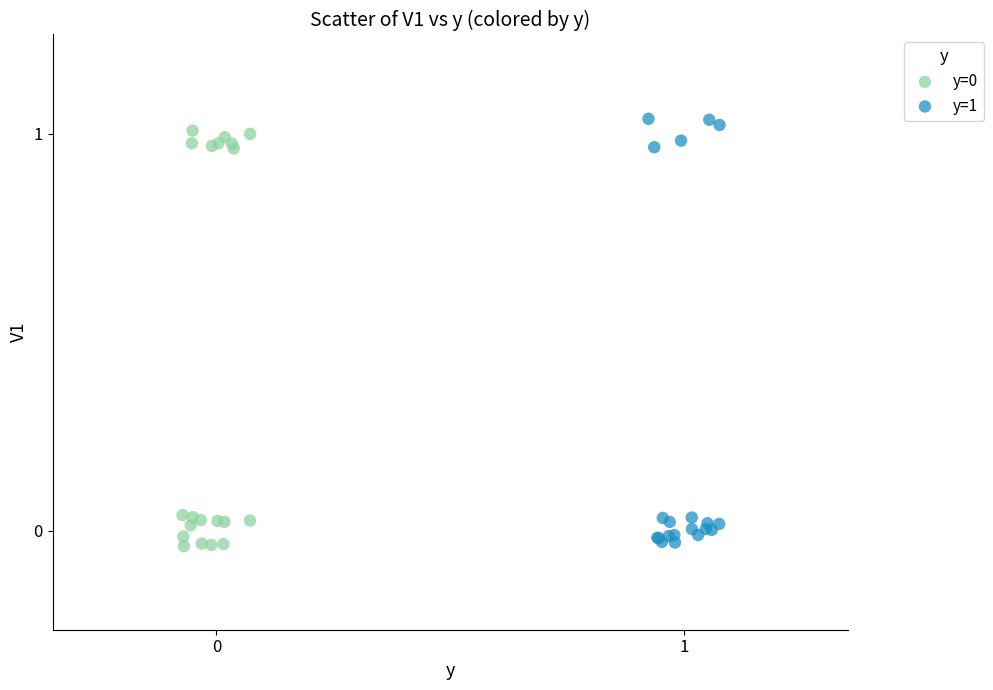

Which series has the widest spread of Y values?

y=1